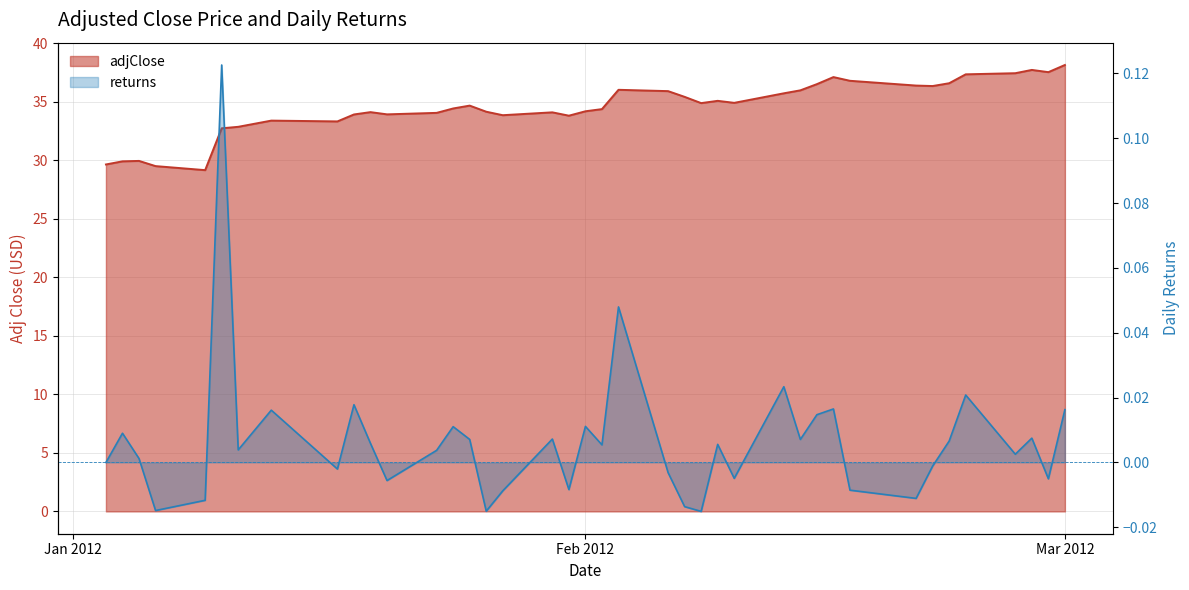

At which category does adjClose reach its first local peak?

2012-01-05